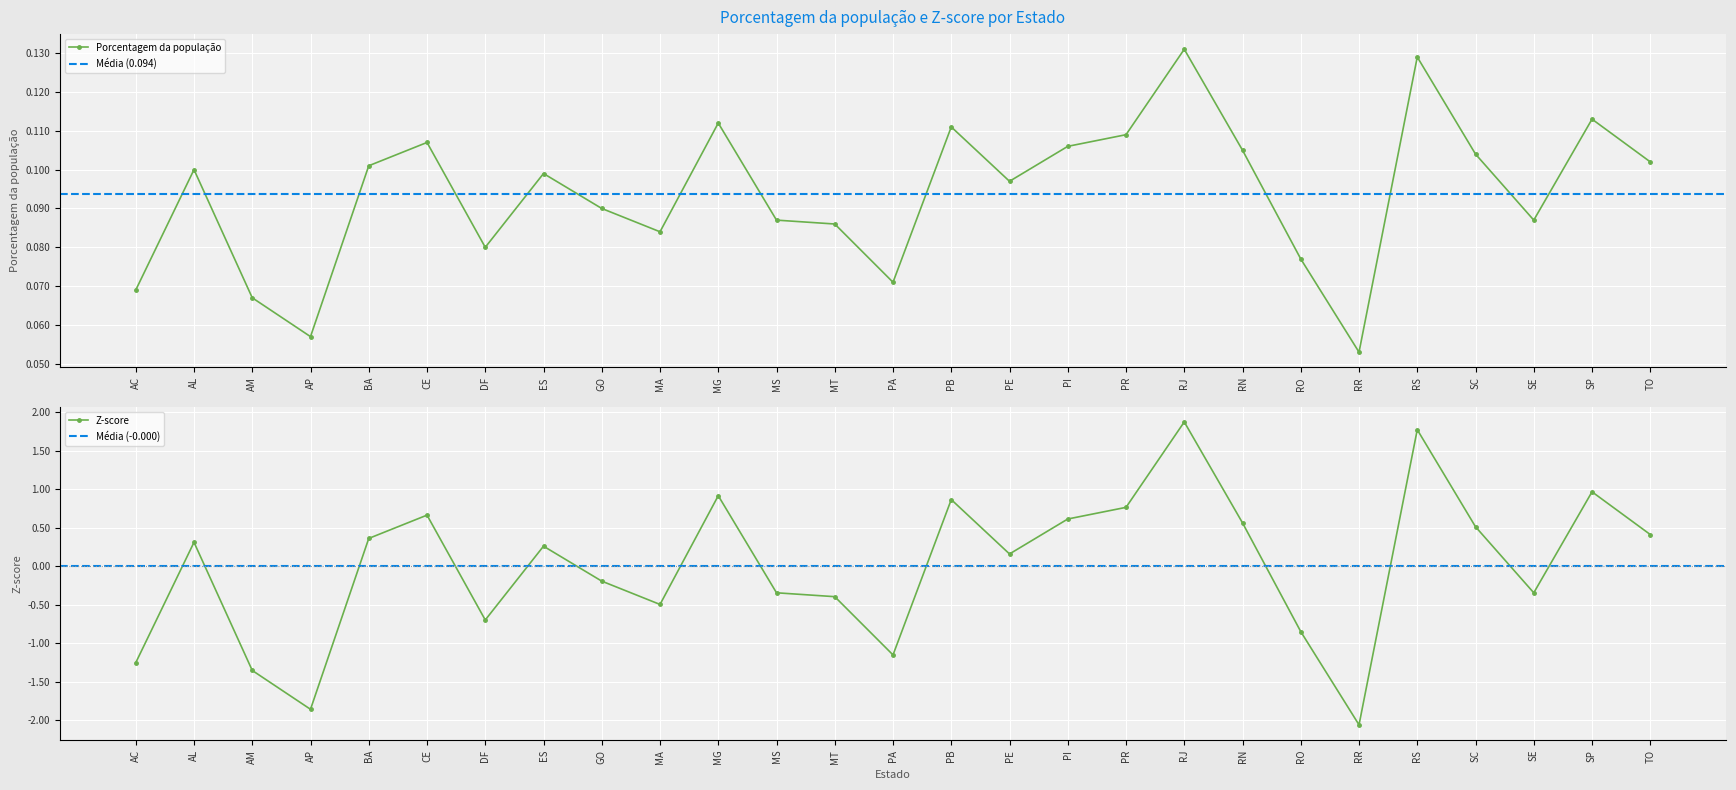

The value of Porcentagem da população at CE is 0.2. True or false?

False